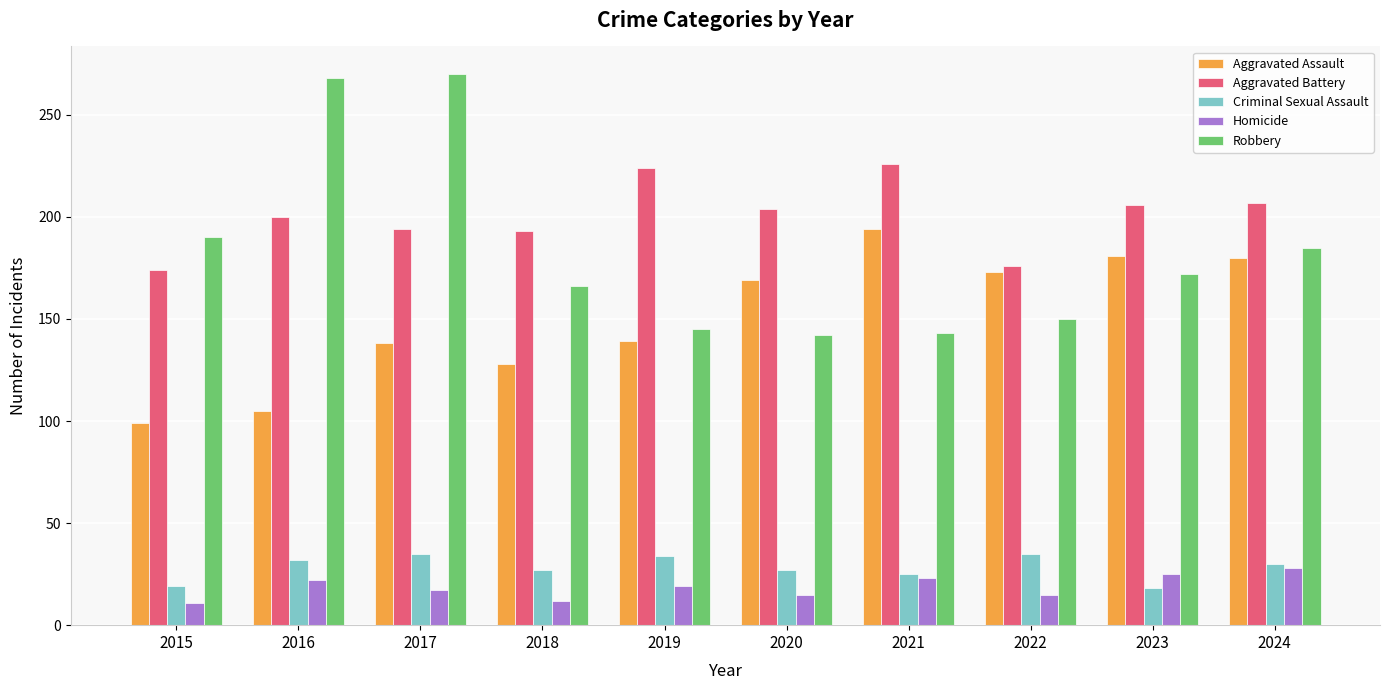

Which series changed the most between 2016 and 2022?

Robbery